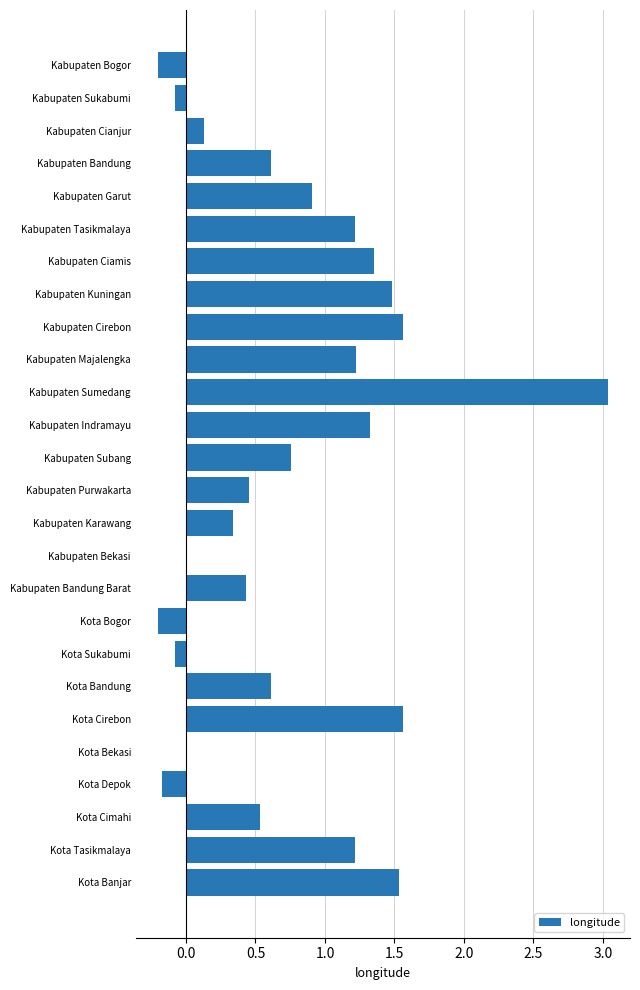

Between Kabupaten Bandung Barat and Kabupaten Garut, which is larger?

Kabupaten Garut